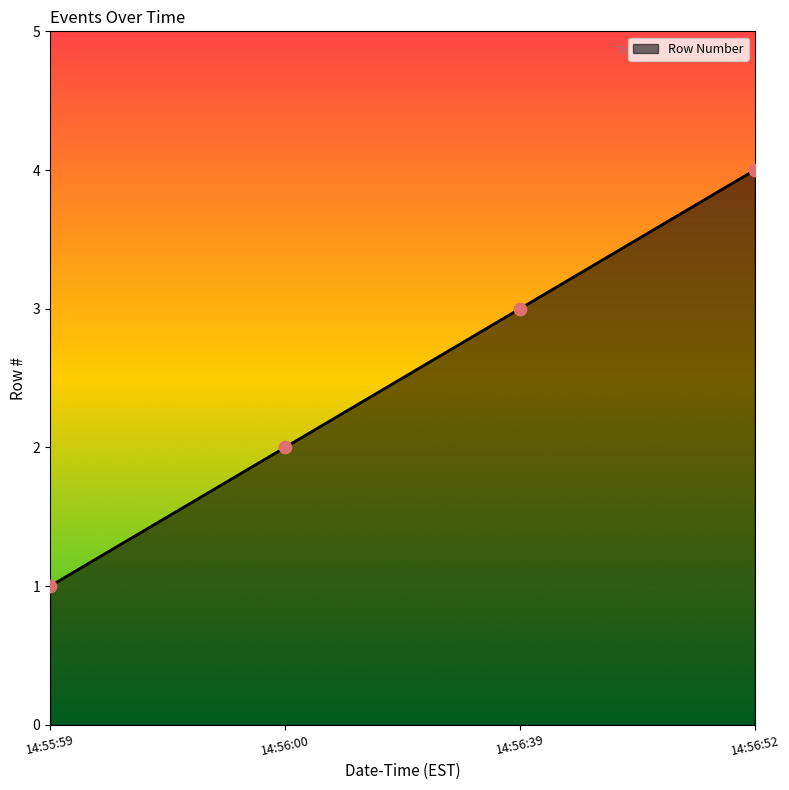

Approximately how many times larger is the value at 14:55:59 compared to 14:56:00?

0.5